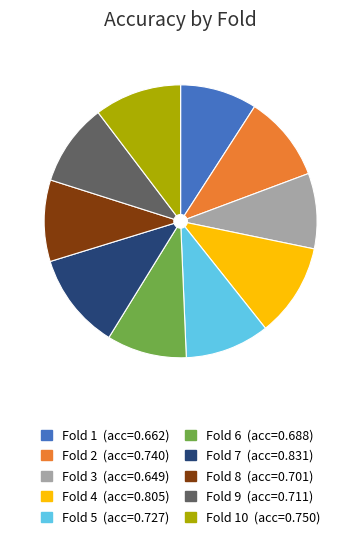

How many segments does this pie chart have?

10